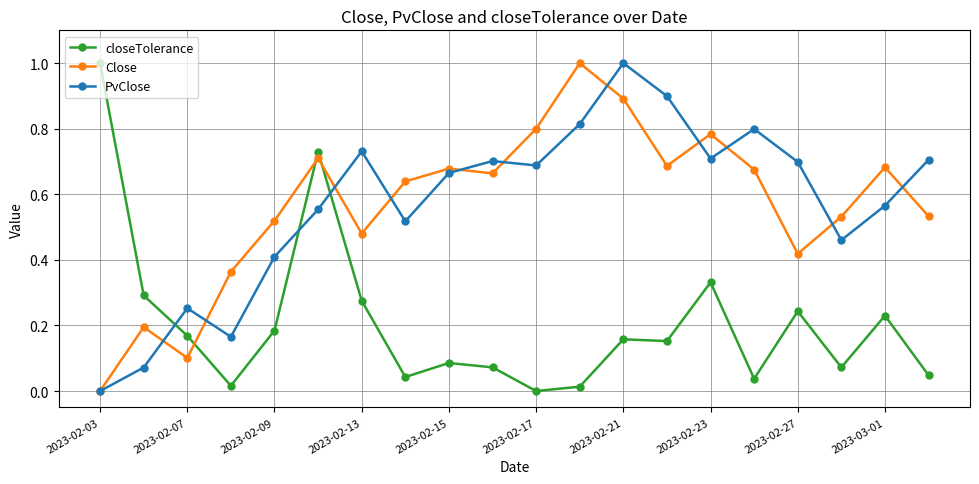

Which series ends up on top after the final intersection of Close and closeTolerance?

Close